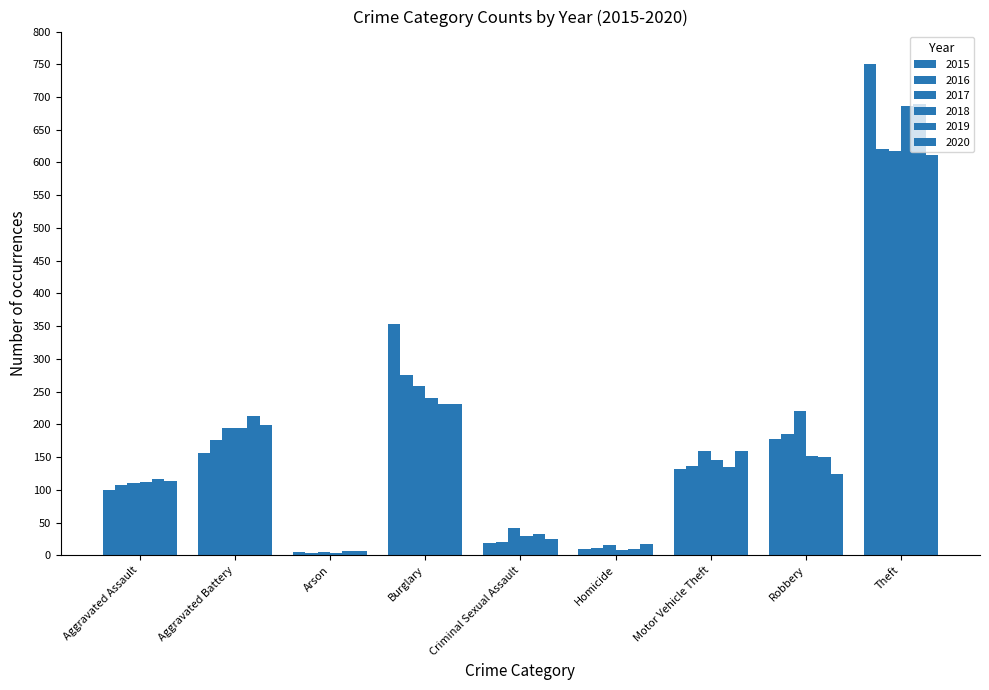

Where is 2016 nearest to the value 312?

Burglary